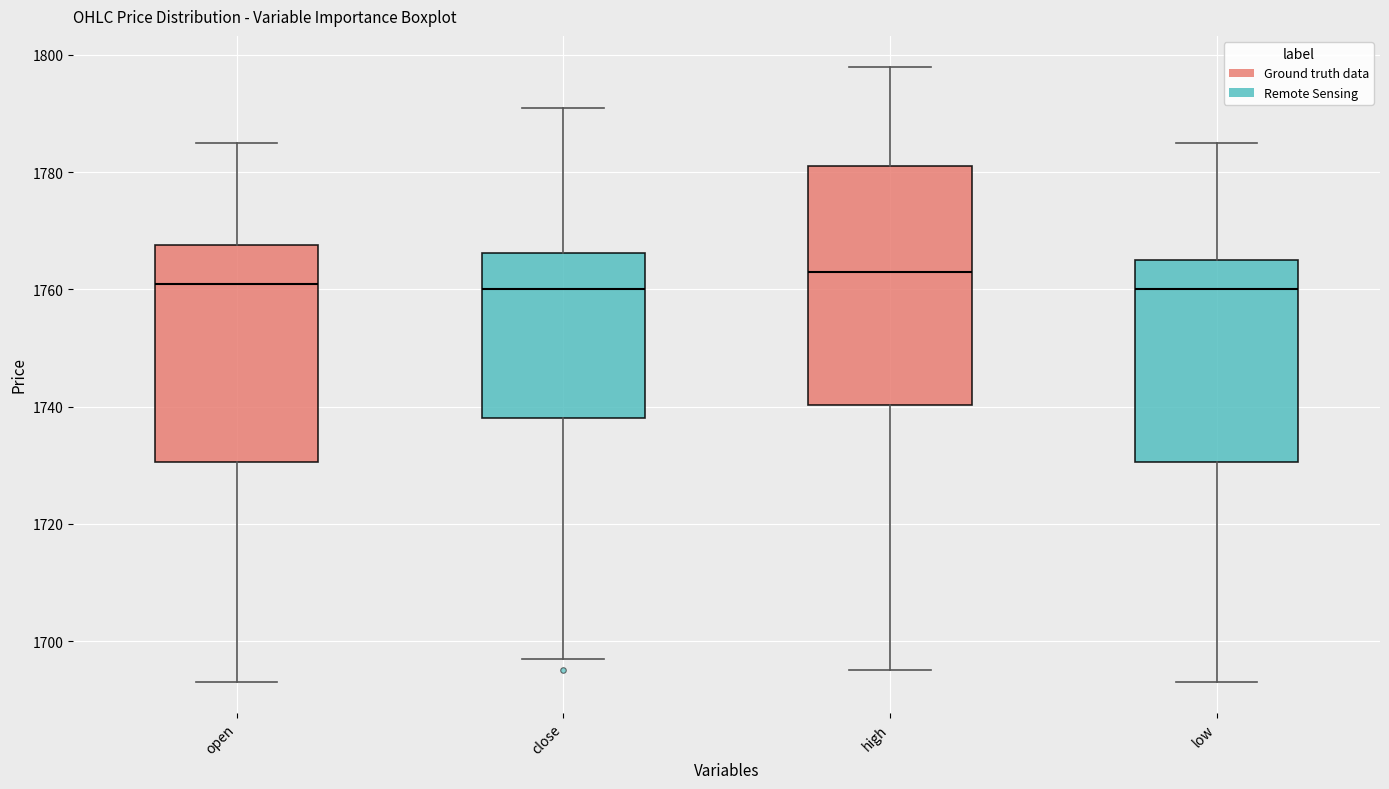

Which box has the highest median line?

high